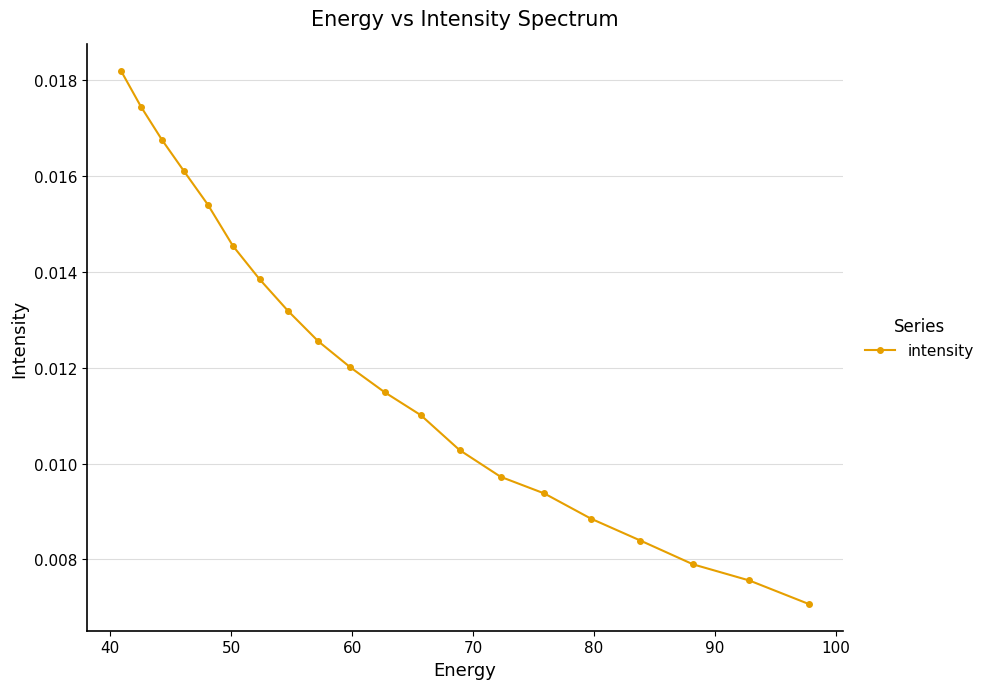

Count the values in the range 0 to 1.

20